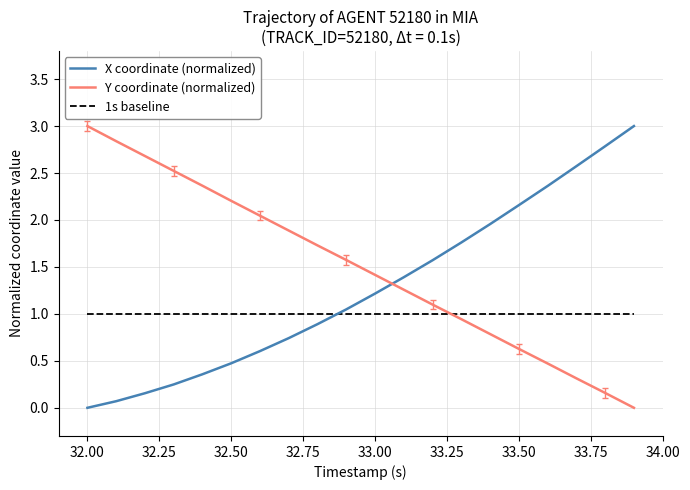

What is the maximum value shown in the chart?

3.0